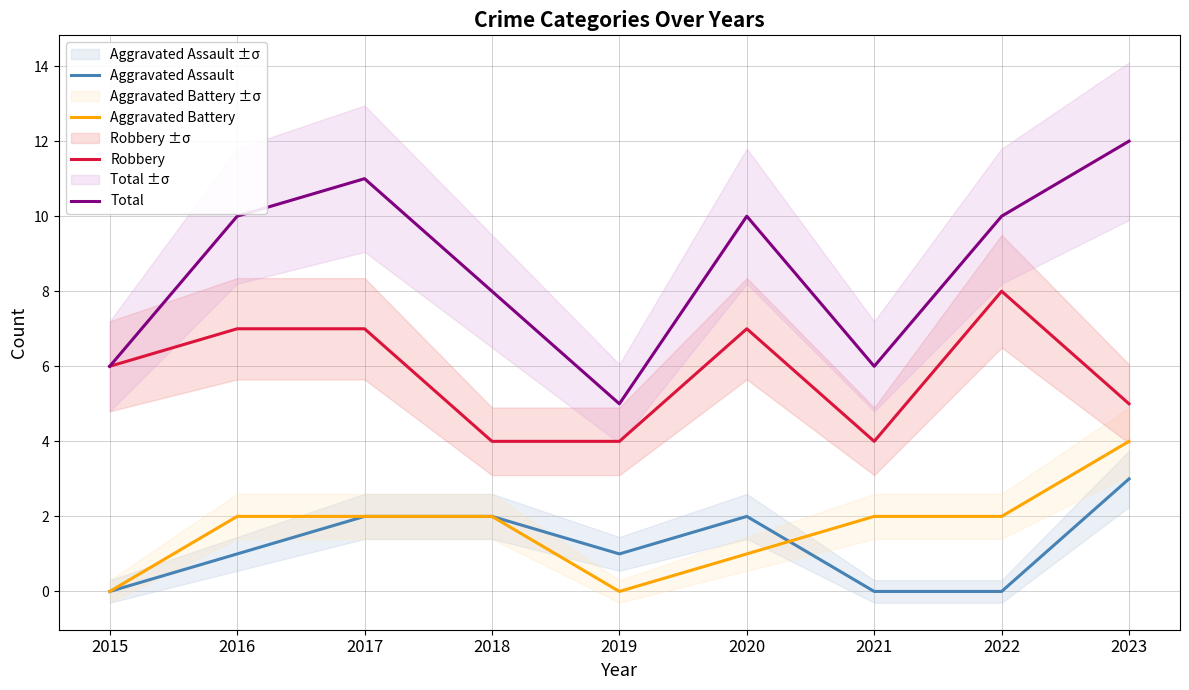

Count the number of data series in this chart.

4